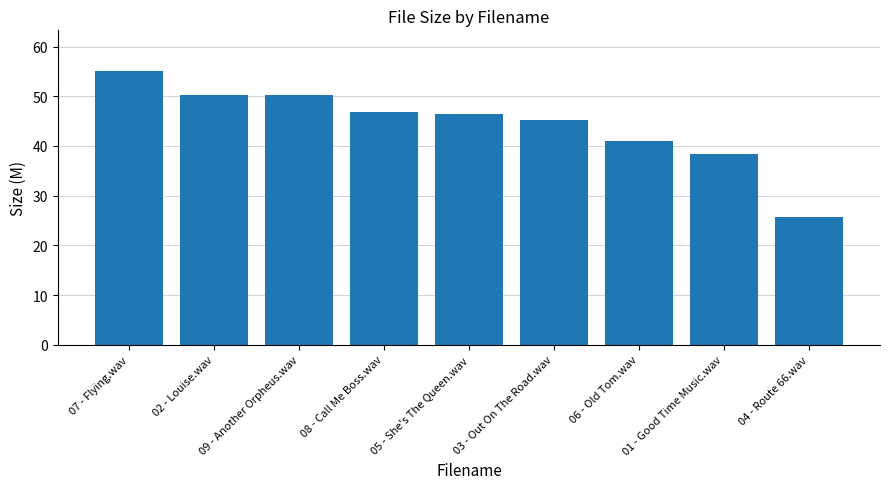

What is the greatest value displayed?

55.0